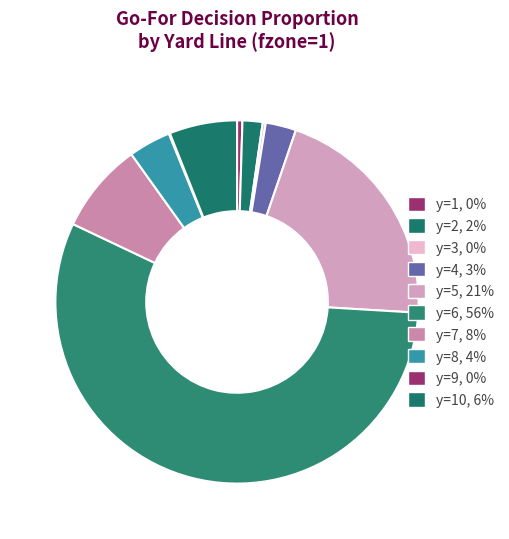

What is the largest slice in the pie chart?

y=6, 56%